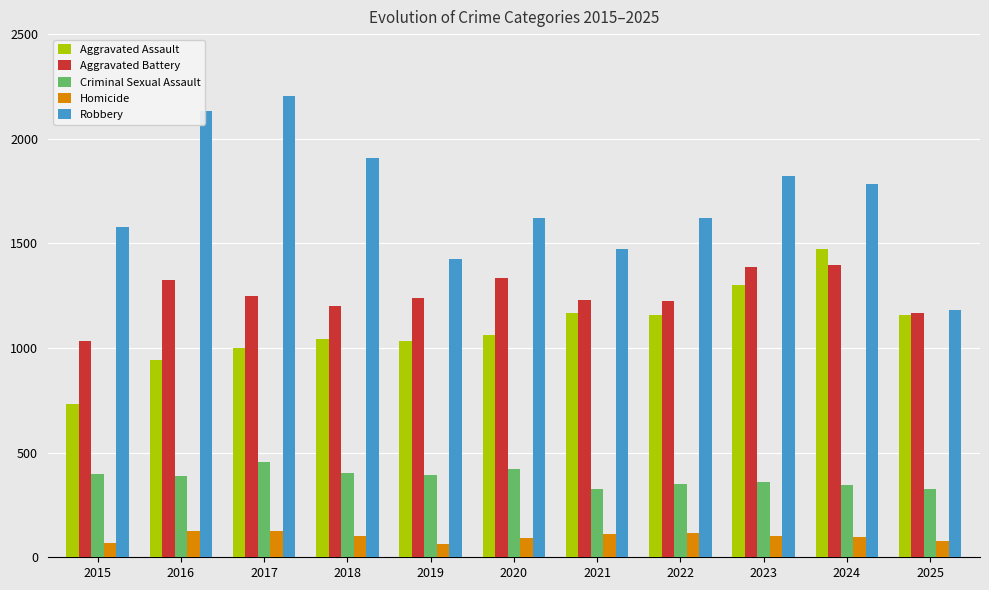

What is the value of the Homicide bar at the 8th from the left?

116